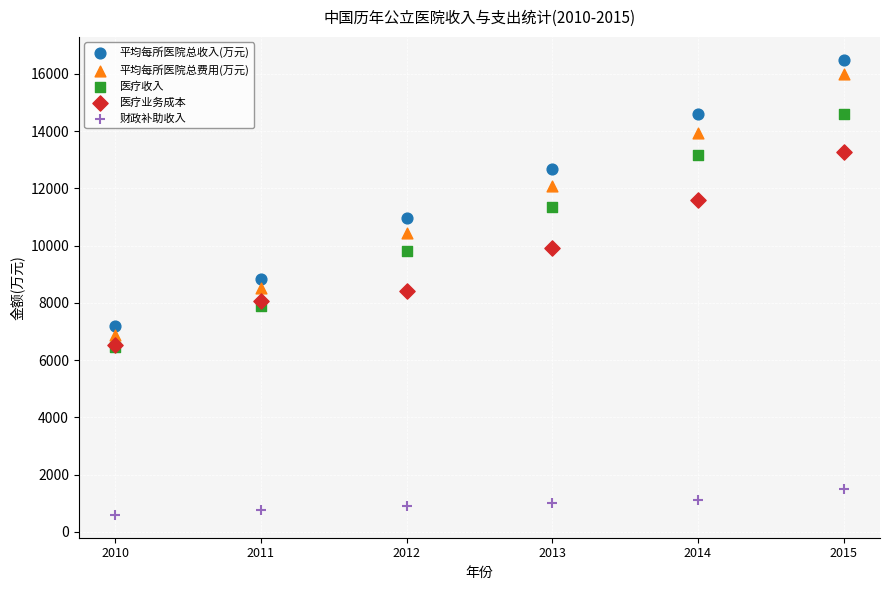

Which series contains the lowest Y value?

财政补助收入